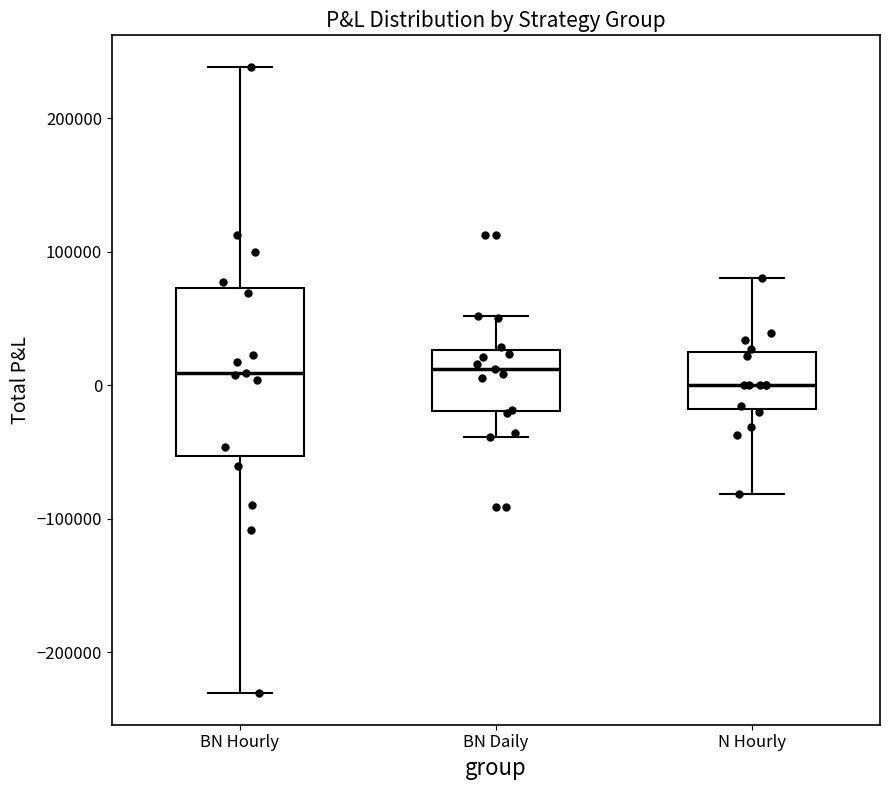

Reading left to right, transcribe this box plot: for each box, give where its median line is, the range the box spans, and where its two whiskers end, as read against the y-axis. The values are not printed on the chart, so give them approximately, as read against the axis.

BN Hourly: median 10000, box -50000 to 70000, whiskers -230000 to 240000
BN Daily: median 10000, box -20000 to 30000, whiskers -40000 to 50000
N Hourly: median 0, box -20000 to 20000, whiskers -80000 to 80000